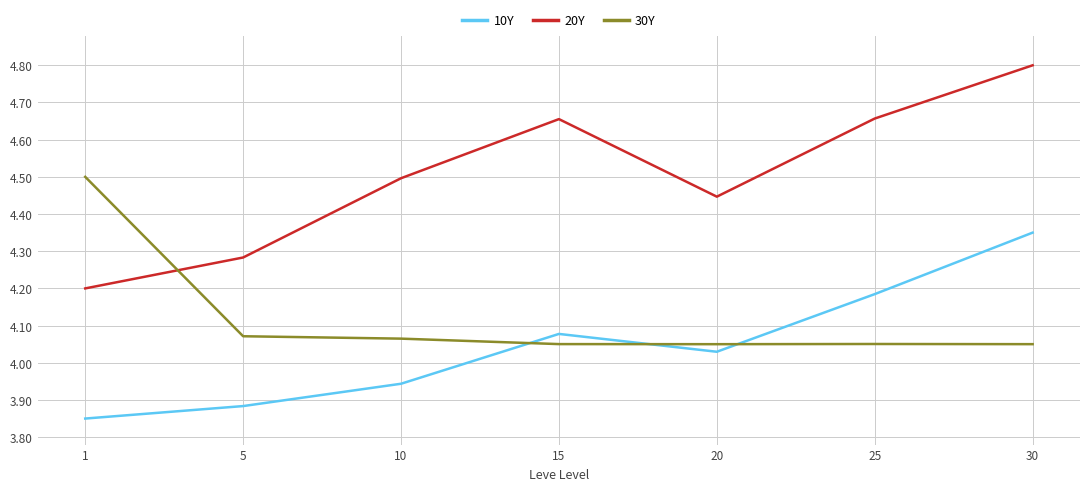

Between 1 and 20, which series saw the biggest shift?

30Y